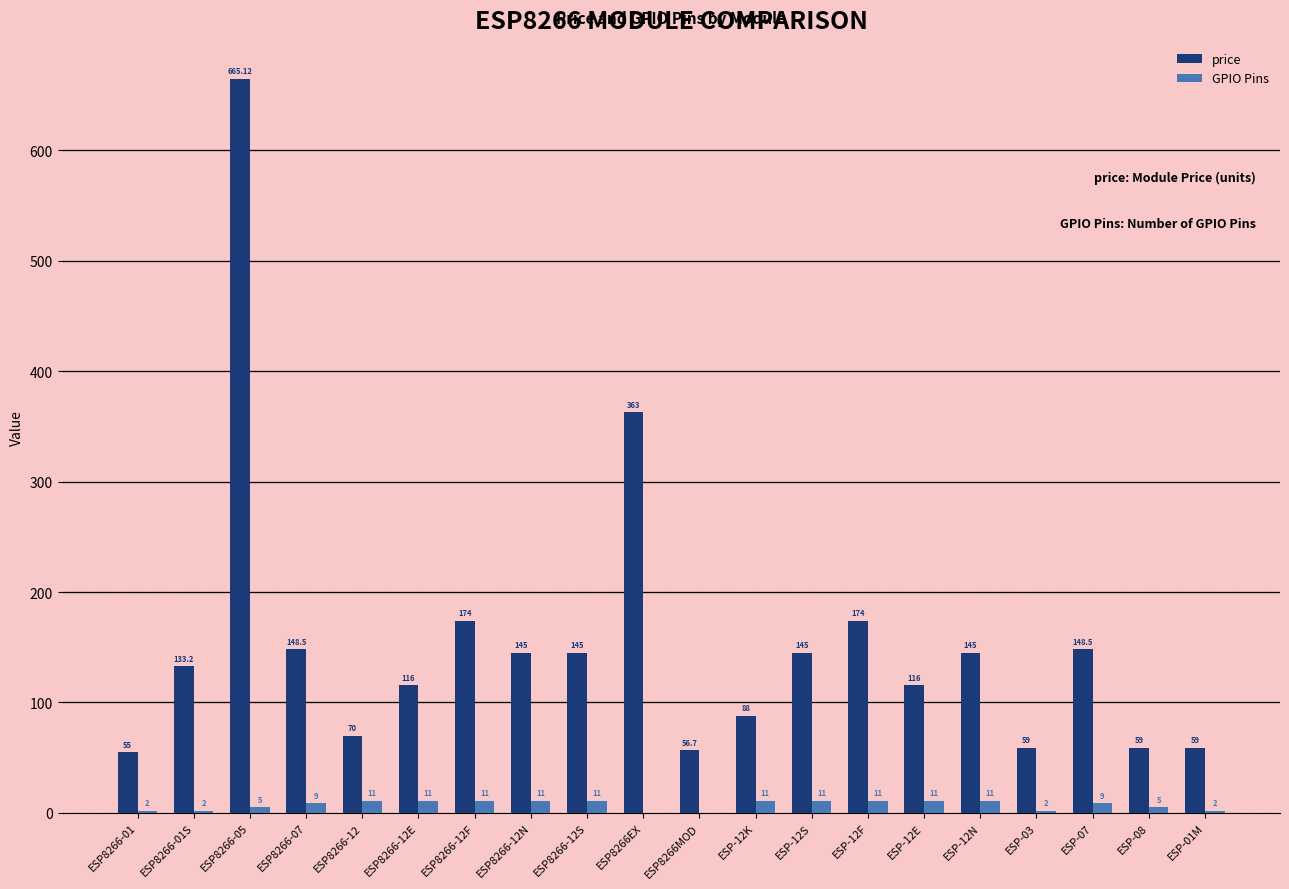

What is the total value across all series at ESP8266-12?

81.0